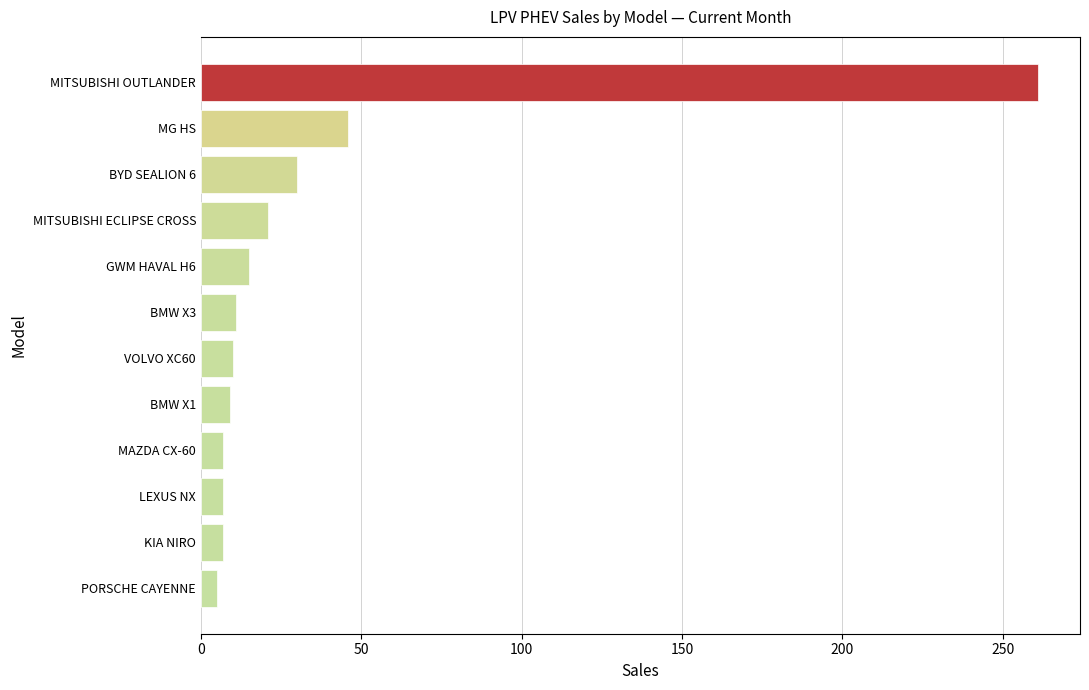

The value at KIA NIRO is 7. True or false?

True